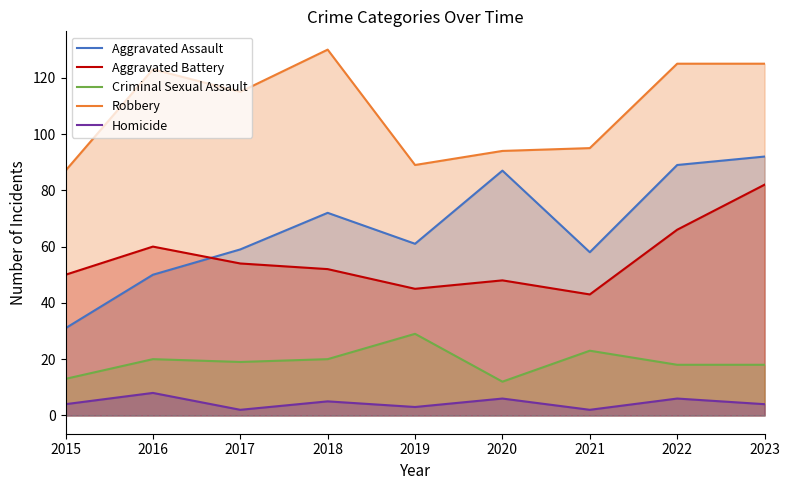

The Homicide series shows 3 at 2021. True or false?

False